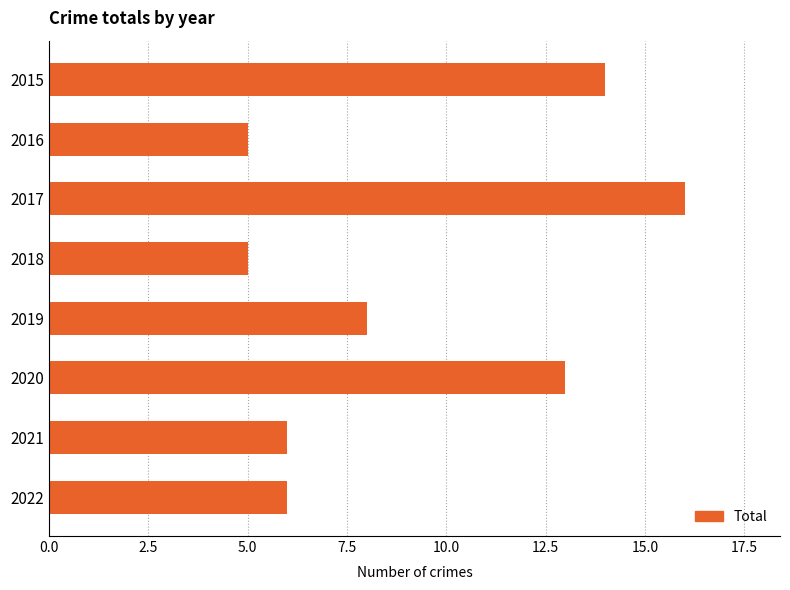

Which category has the highest value across all series?

2017